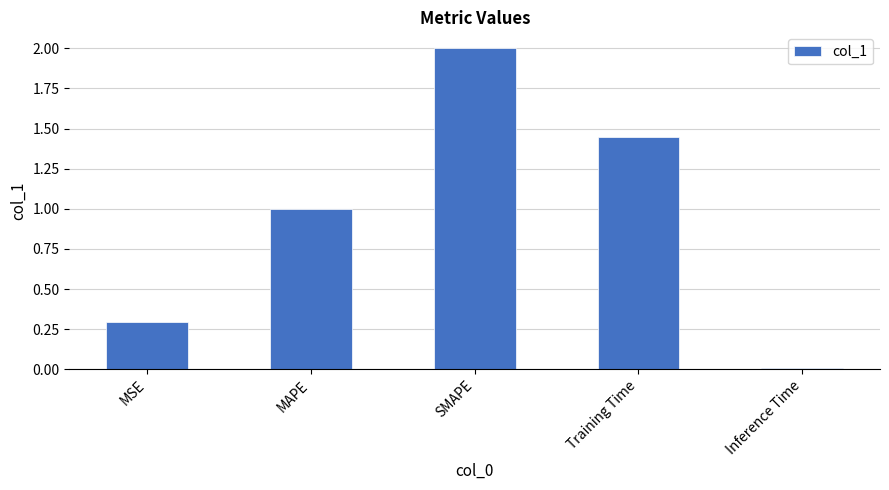

What is the difference between the values at Inference Time and MSE?

0.3